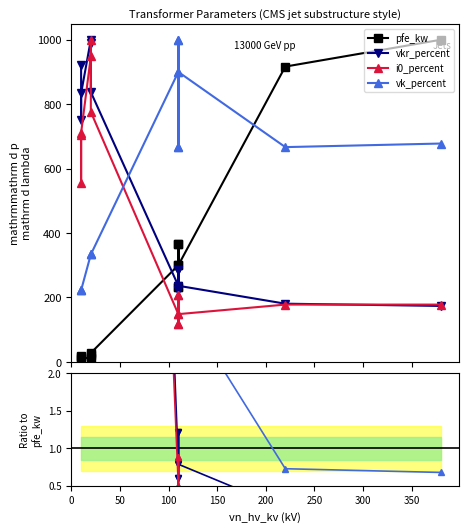

Between 300 and 350, which series saw the biggest shift?

pfe_kw